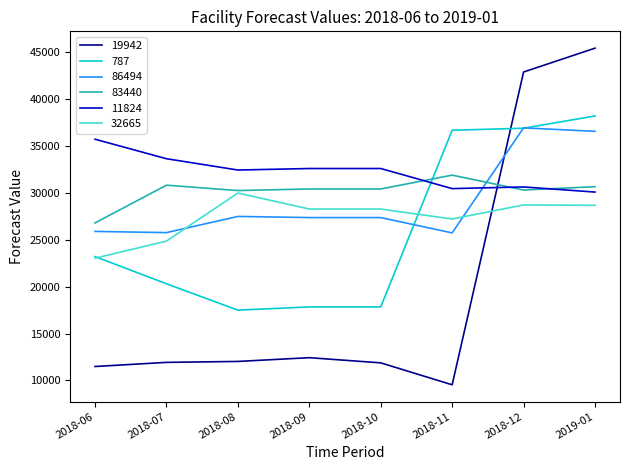

The value of 787 at 2018-12 is 36875.8. True or false?

True